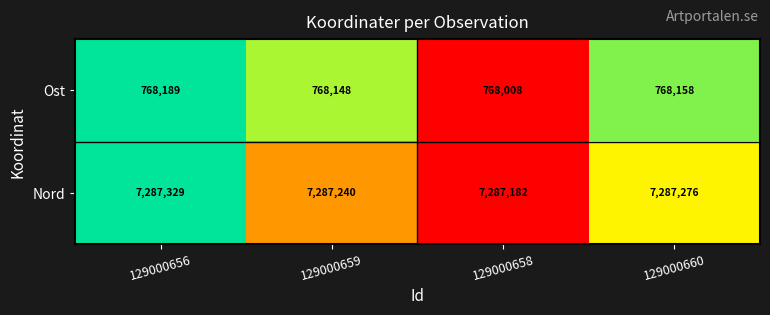

What is the difference between the Ost values at 129000658 and 129000660?

150